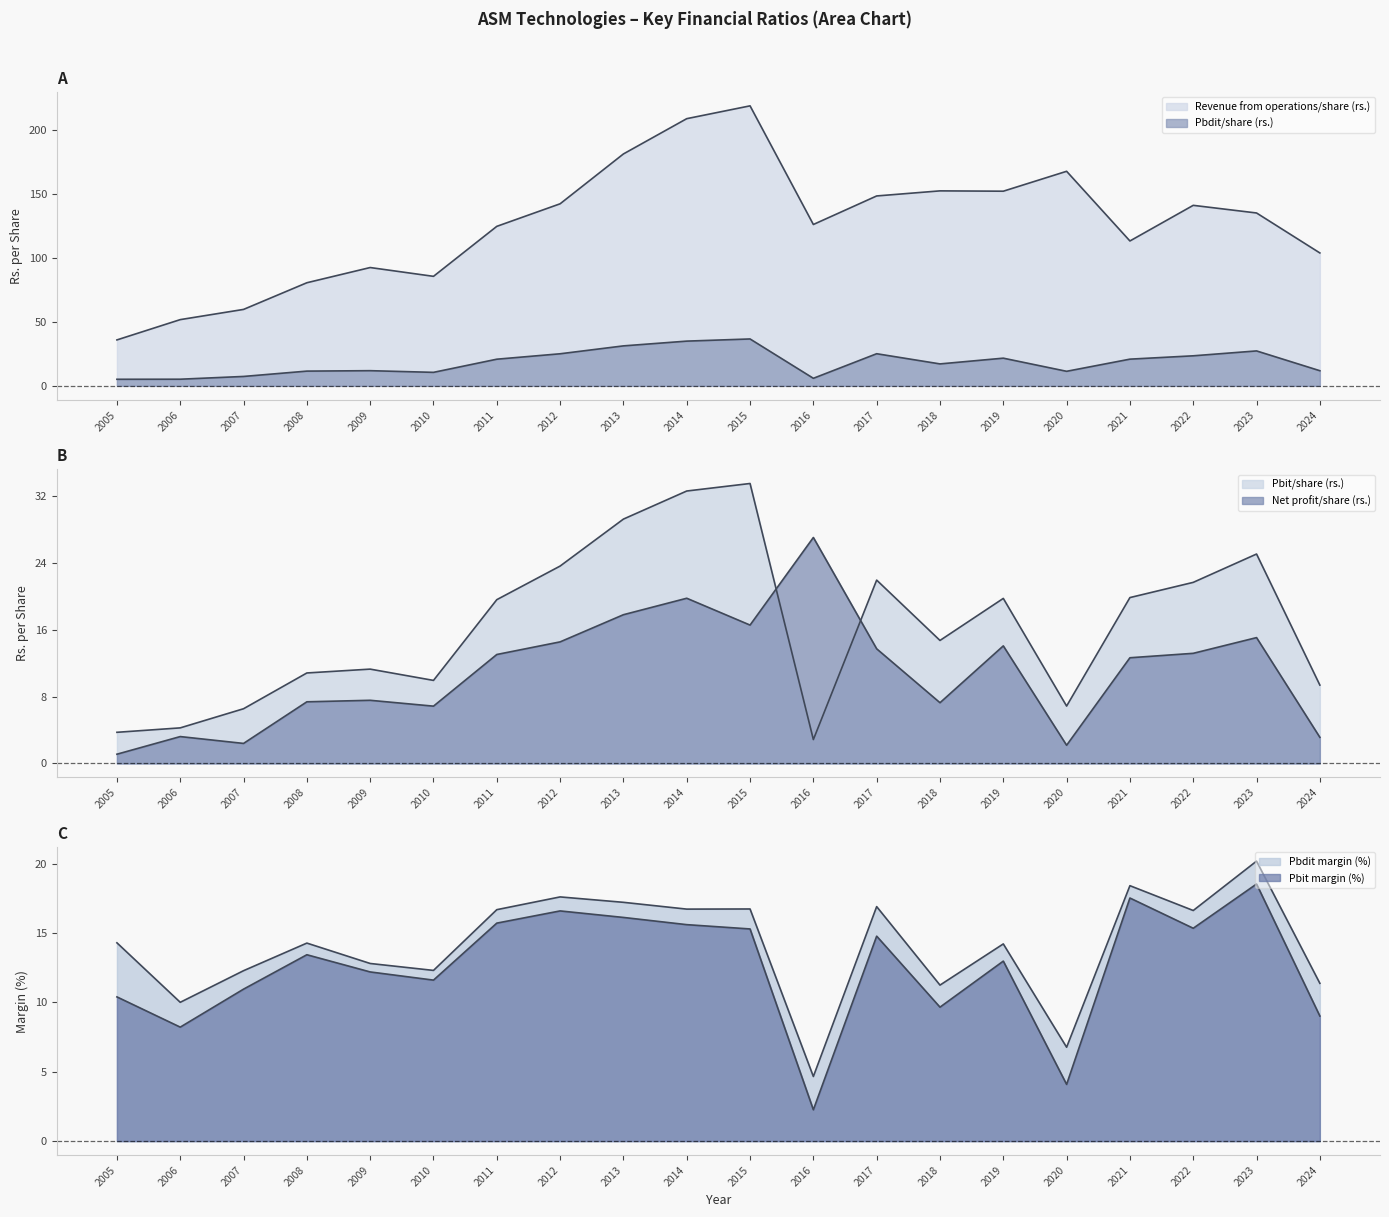

Is it true that Revenue from operations/share (rs.) equals 193.9 at 2021?

False